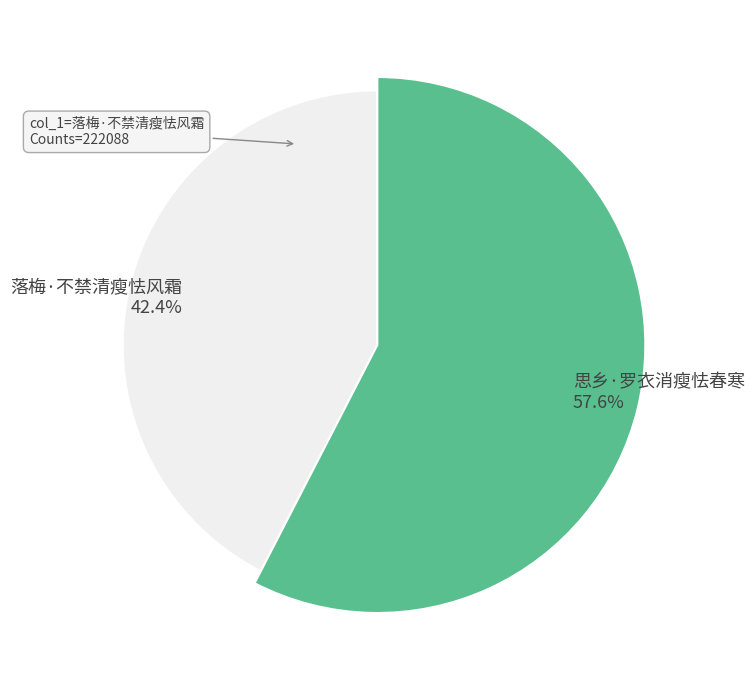

True or false: 落梅·不禁清瘦怯风霜 accounts for 32% of the total.

False